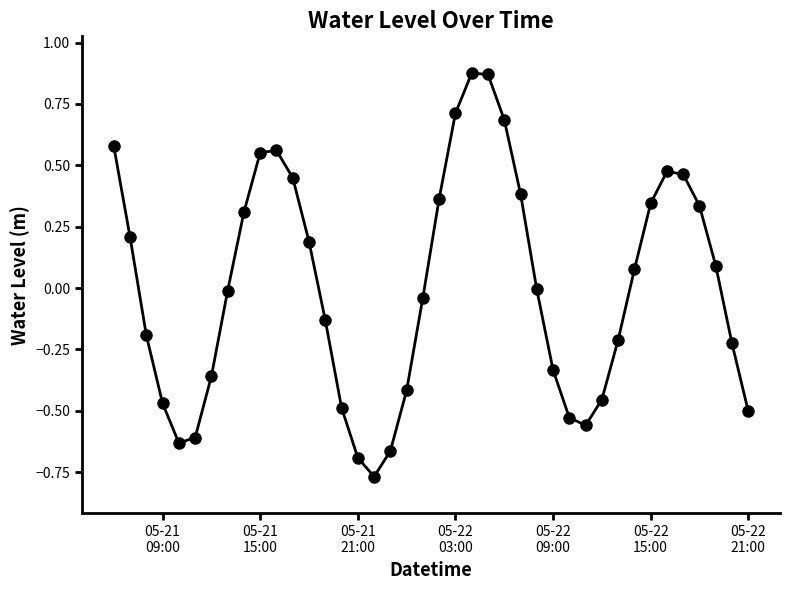

What is the value of the 2nd point from the left?

0.2